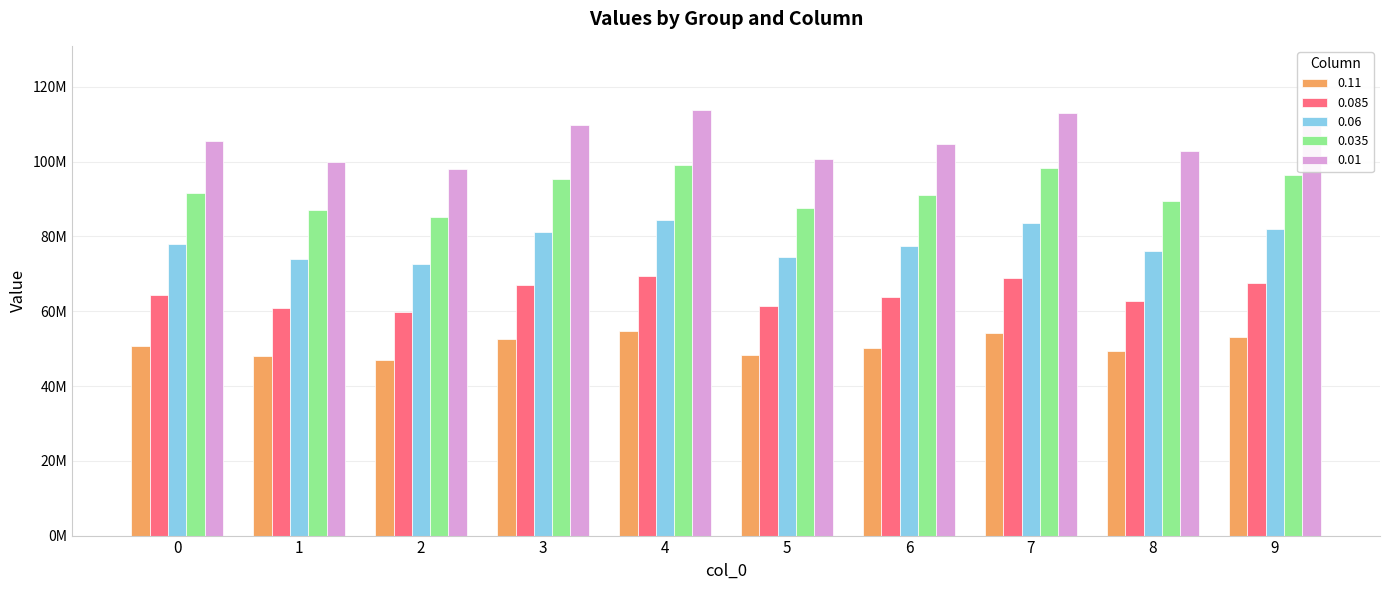

What are all the series names shown in the legend?

0.11, 0.085, 0.06, 0.035, 0.01